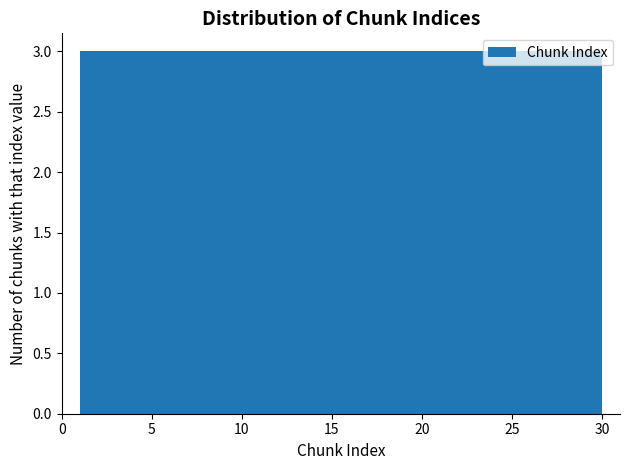

Reading left to right, transcribe this chart: for each bar, give the range it covers on the x-axis and its height. Neither the bar edges nor the heights are printed on the chart, so give them approximately, as read against the axes.

1.0 to 3.9: 3
3.9 to 6.8: 3
6.8 to 9.7: 3
9.7 to 12.6: 3
12.6 to 15.5: 3
15.5 to 18.4: 3
18.4 to 21.3: 3
21.3 to 24.2: 3
24.2 to 27.1: 3
27.1 to 30.0: 3